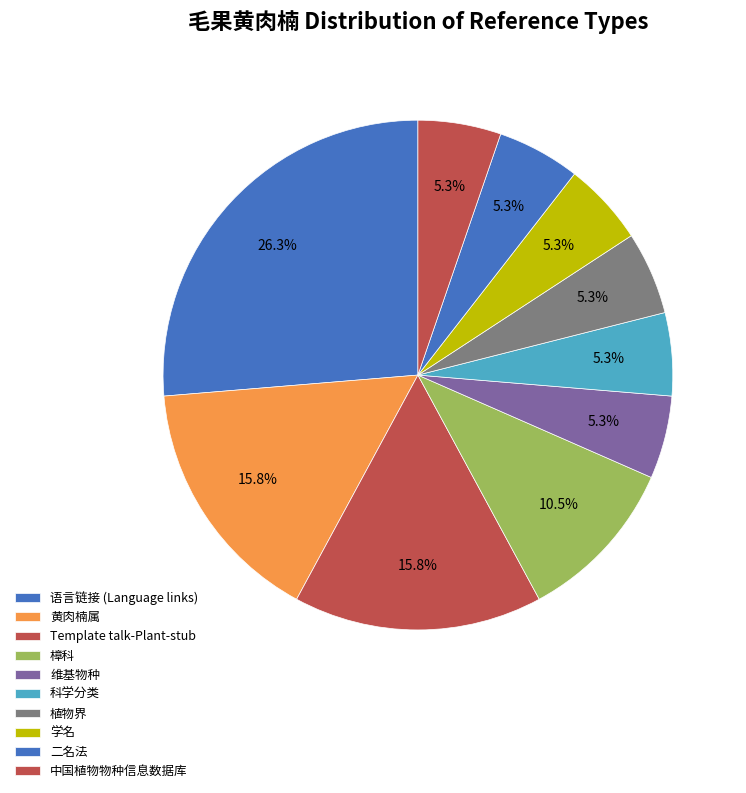

Is there any slice that represents more than half of the pie?

No